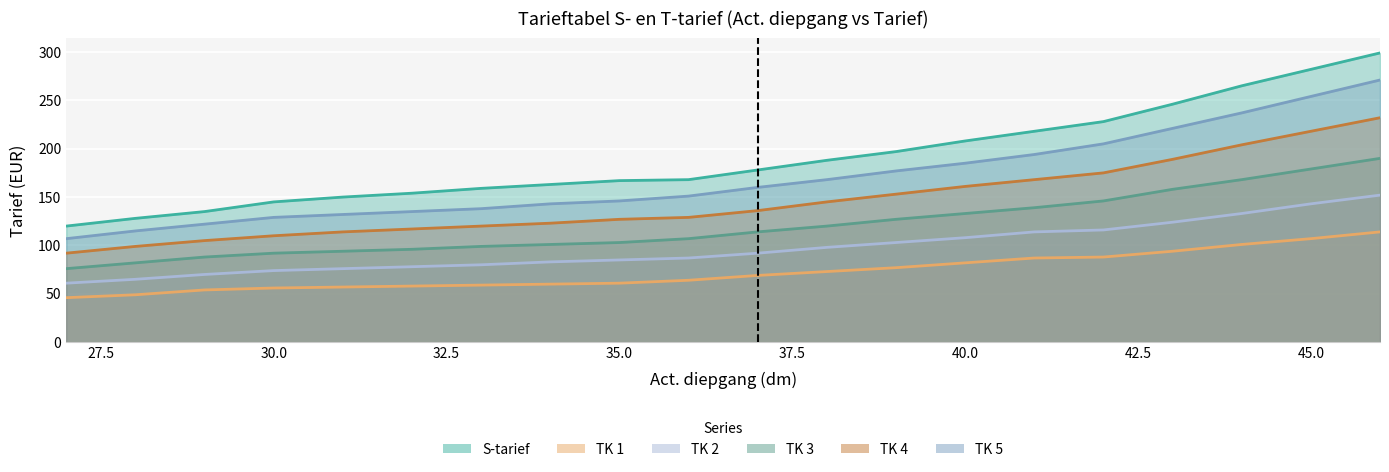

What is the value of the TK 3 point at the 18th from the left?

168